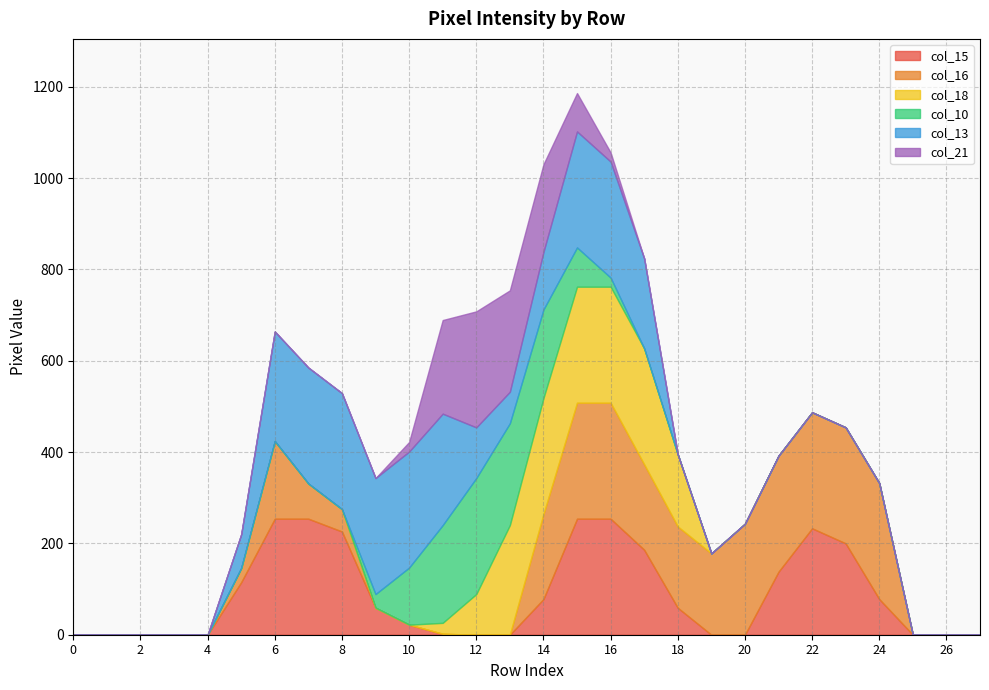

The value of col_16 at 7 is 77. True or false?

True